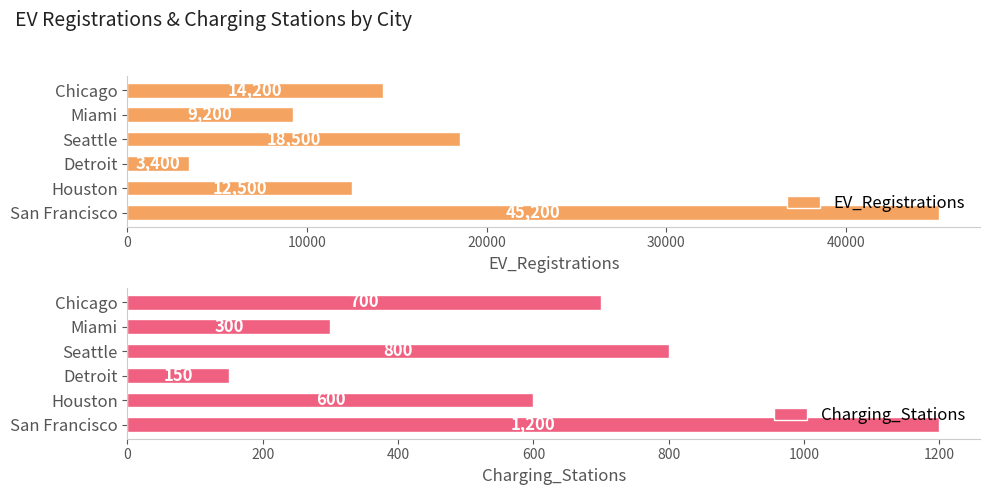

How many values in the EV_Registrations series exceed 14200?

2